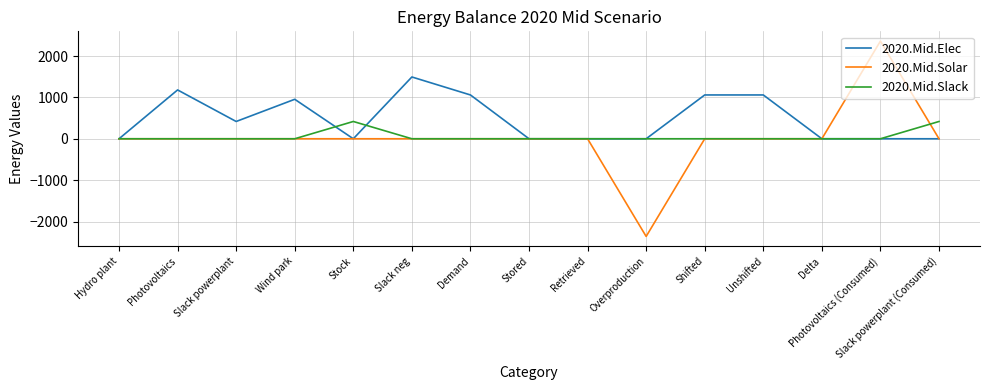

List the series in order of their peak value, highest first.

2020.Mid.Solar, 2020.Mid.Elec, 2020.Mid.Slack